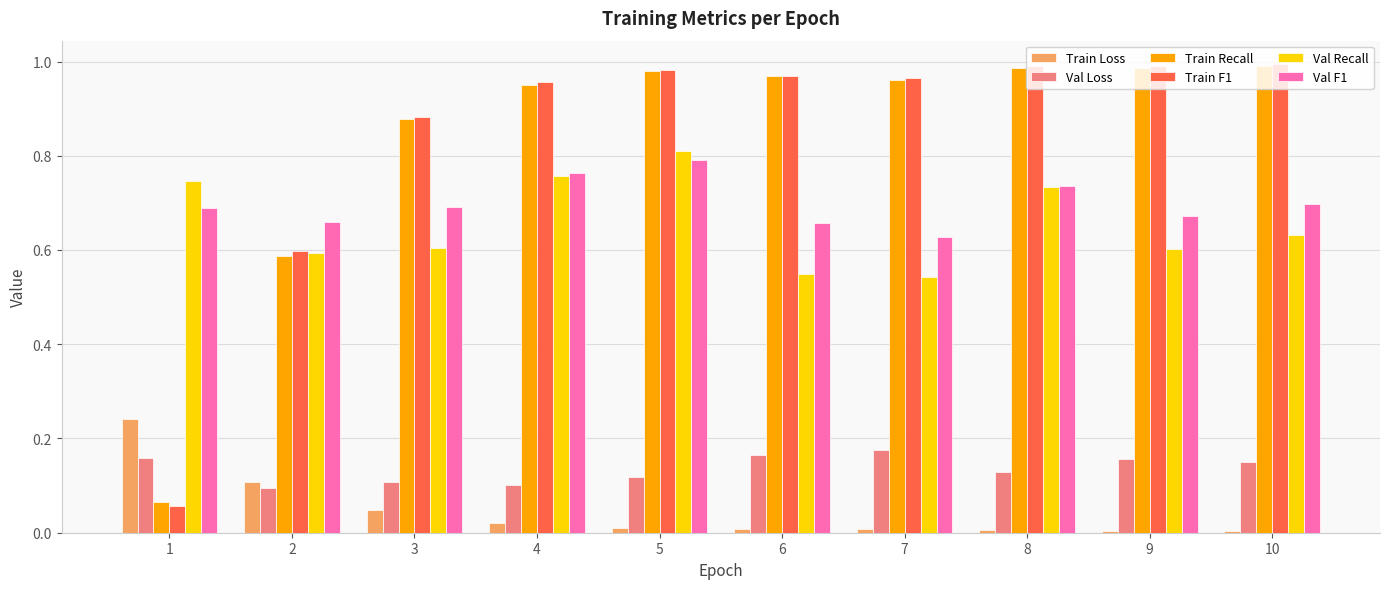

Is it true that Val Loss equals 0.1 at 7?

False